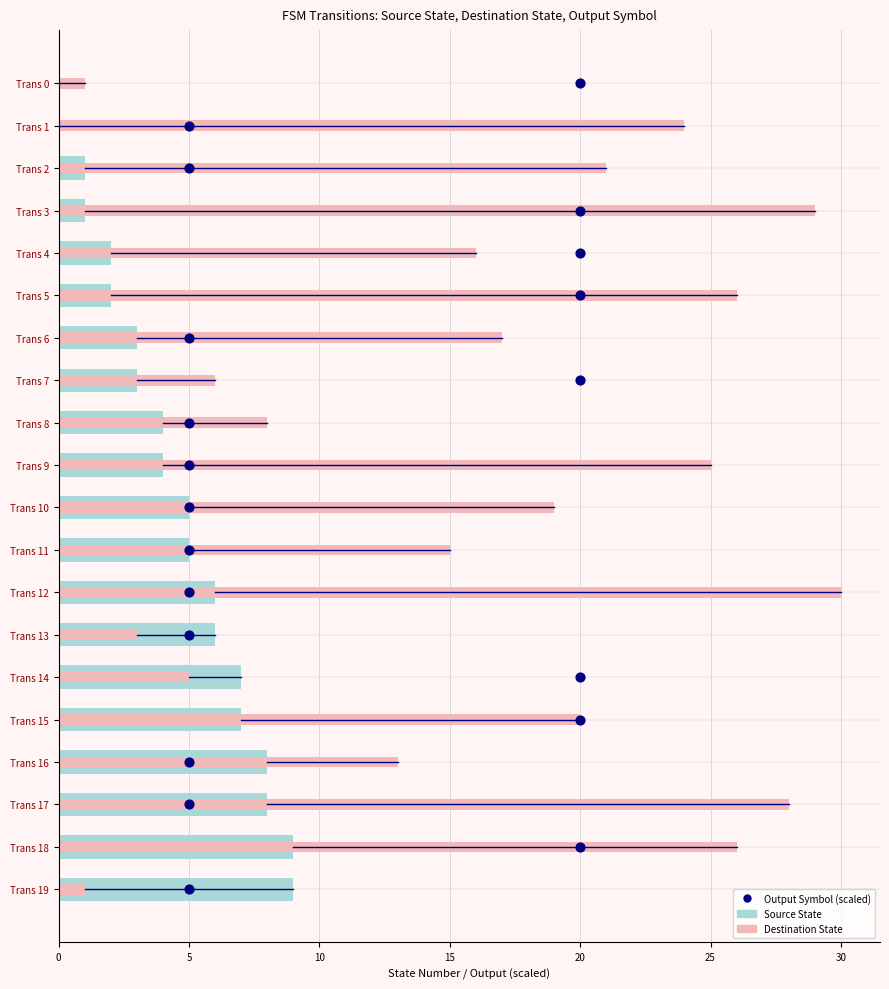

What is the ratio of the value at 20 to the value at 5?

0.6